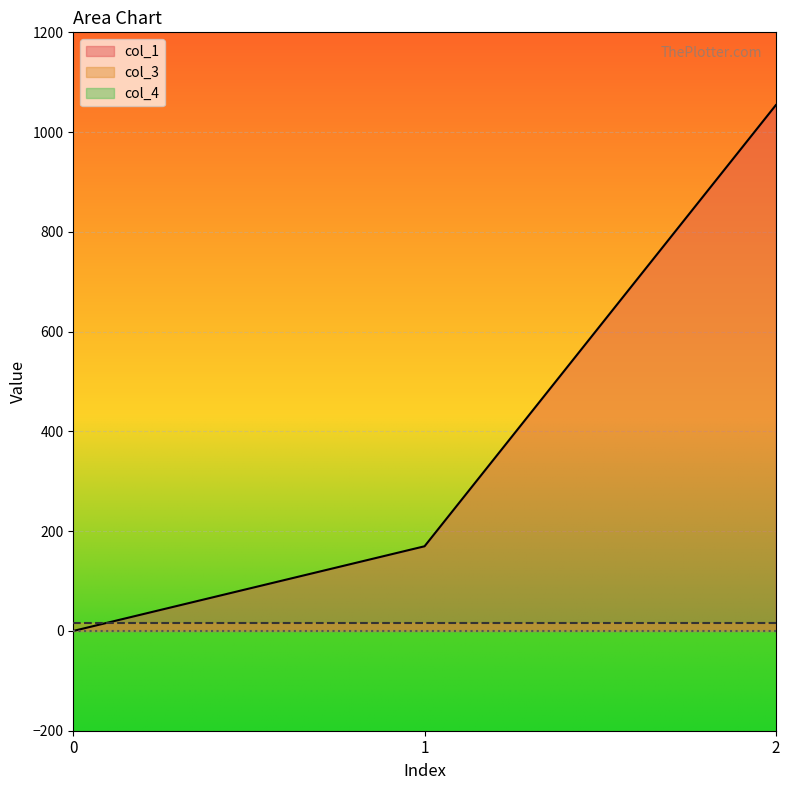

Which label corresponds to the largest value in the chart?

2